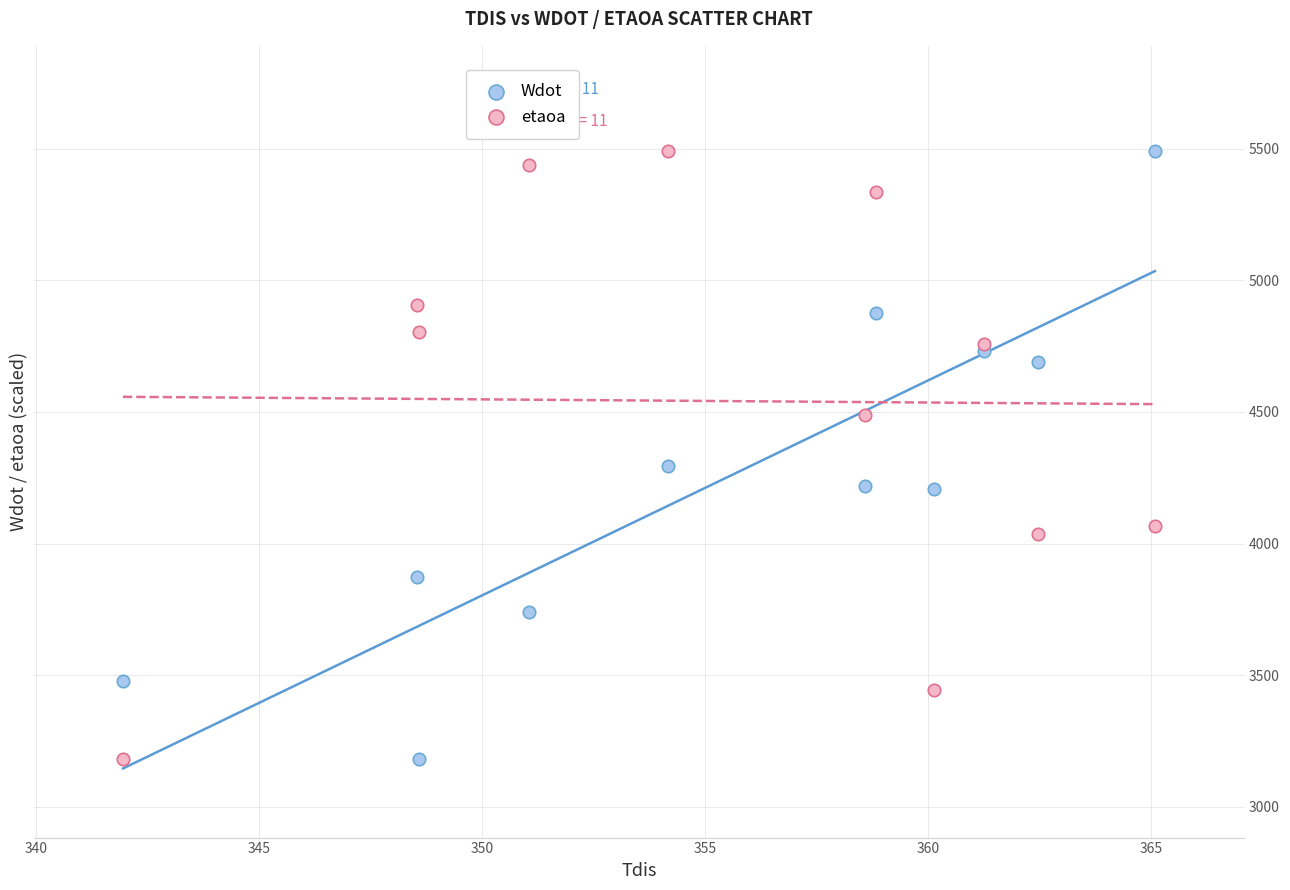

In the Wdot series, what Y value is closest to 4337?

4296.3